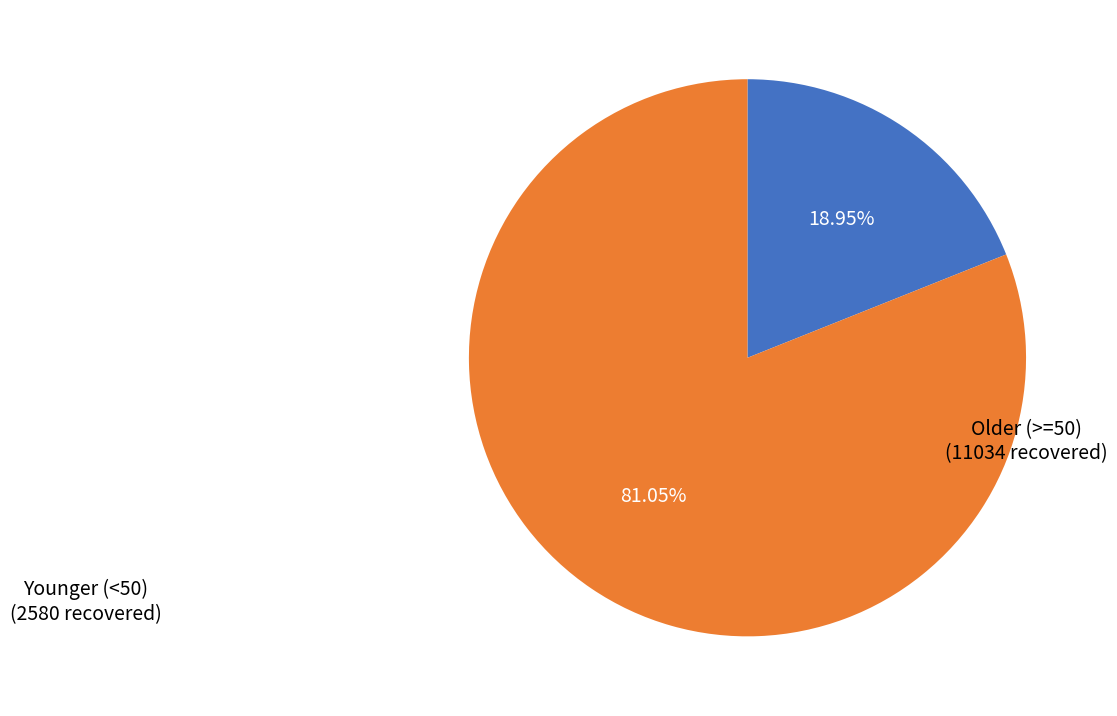

Does any single category account for the majority?

Yes